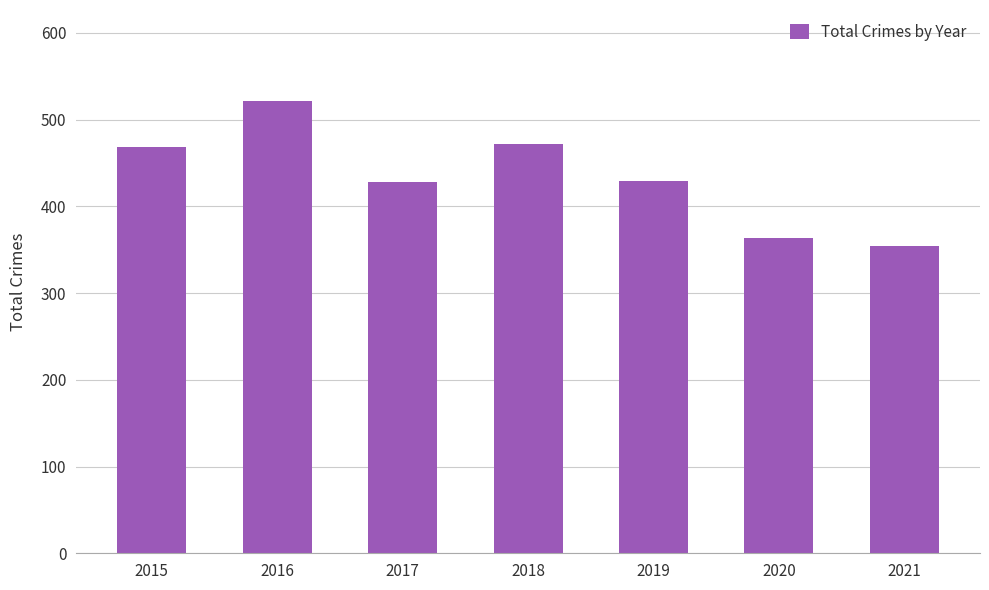

Approximately how many times larger is the value at 2015 compared to 2016?

0.9